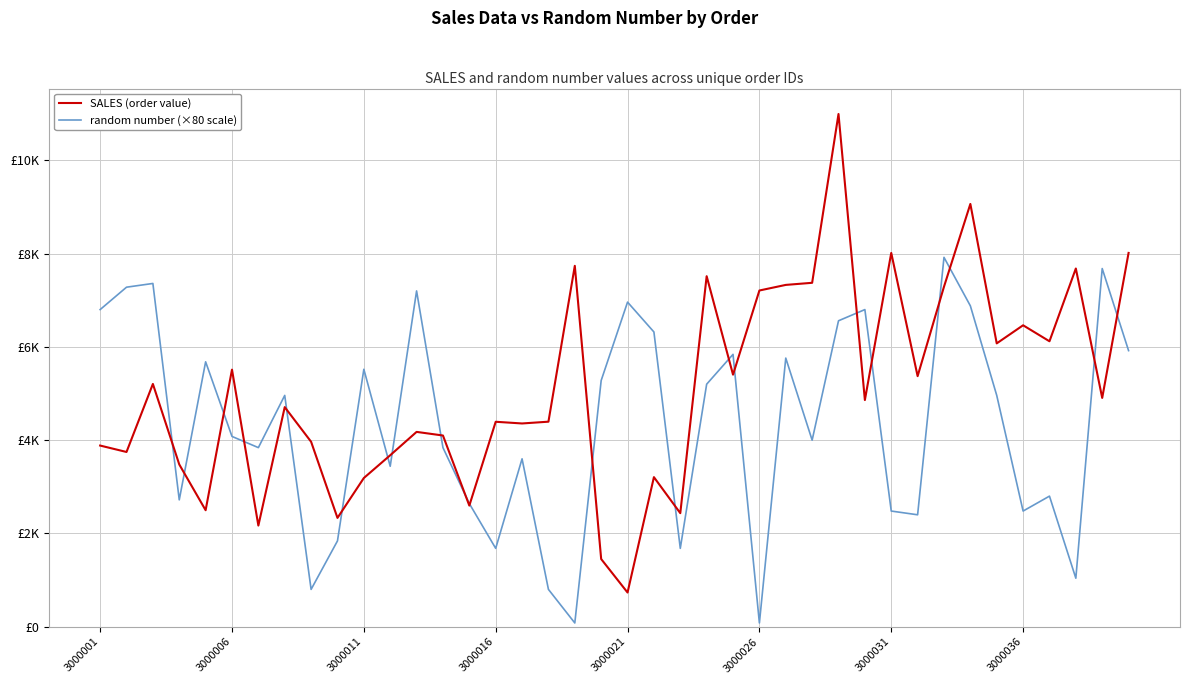

Does the chart display data point markers on the line(s)?

No